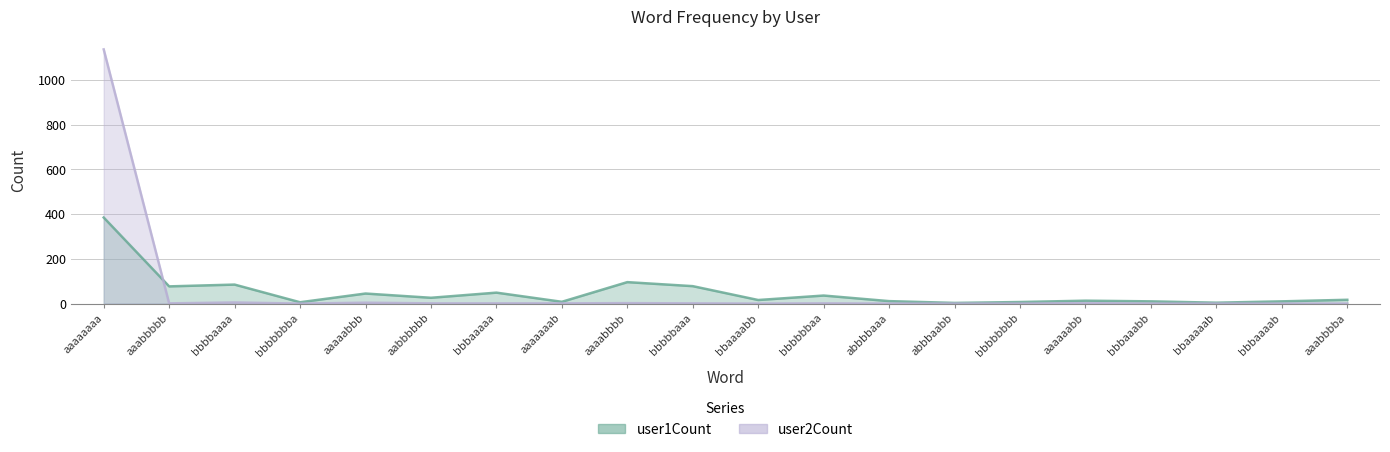

What is the difference between the highest and lowest values at aaaaabbb?

41